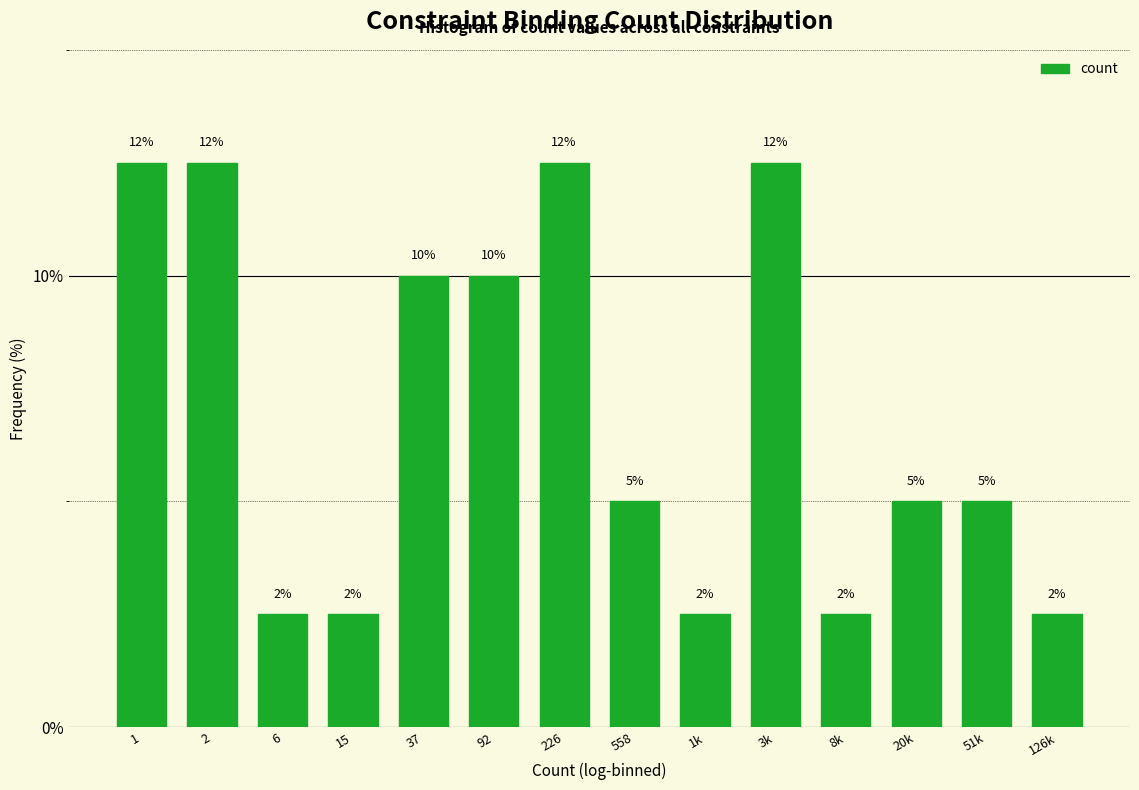

Are the bars horizontal?

No